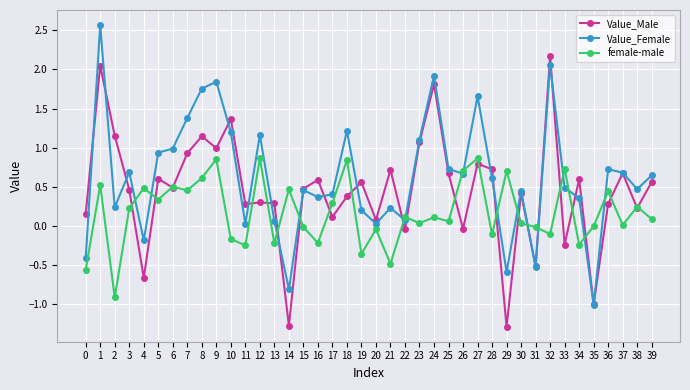

How many series are shown in this chart?

3